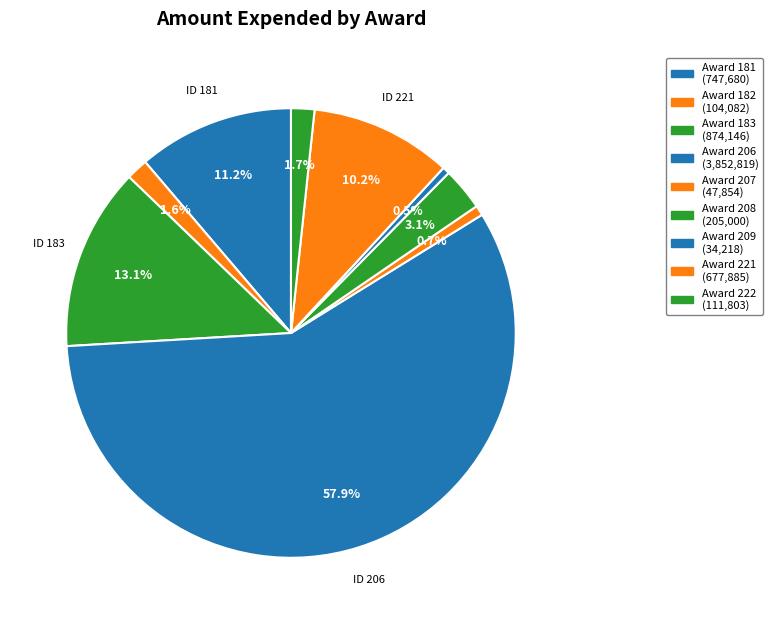

How many slices are in this pie chart?

9